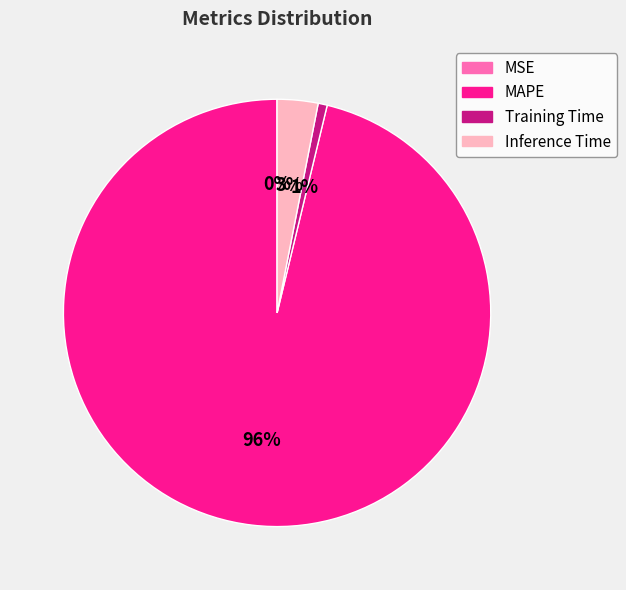

To the nearest percent, what percentage of the pie is MAPE?

96%